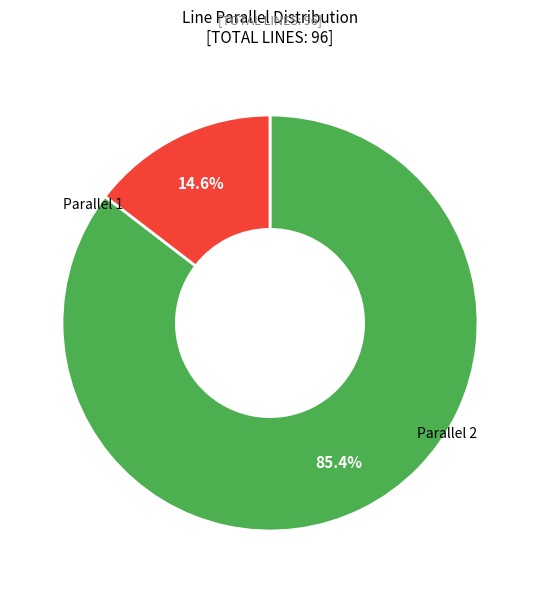

Does any single category account for the majority?

Yes